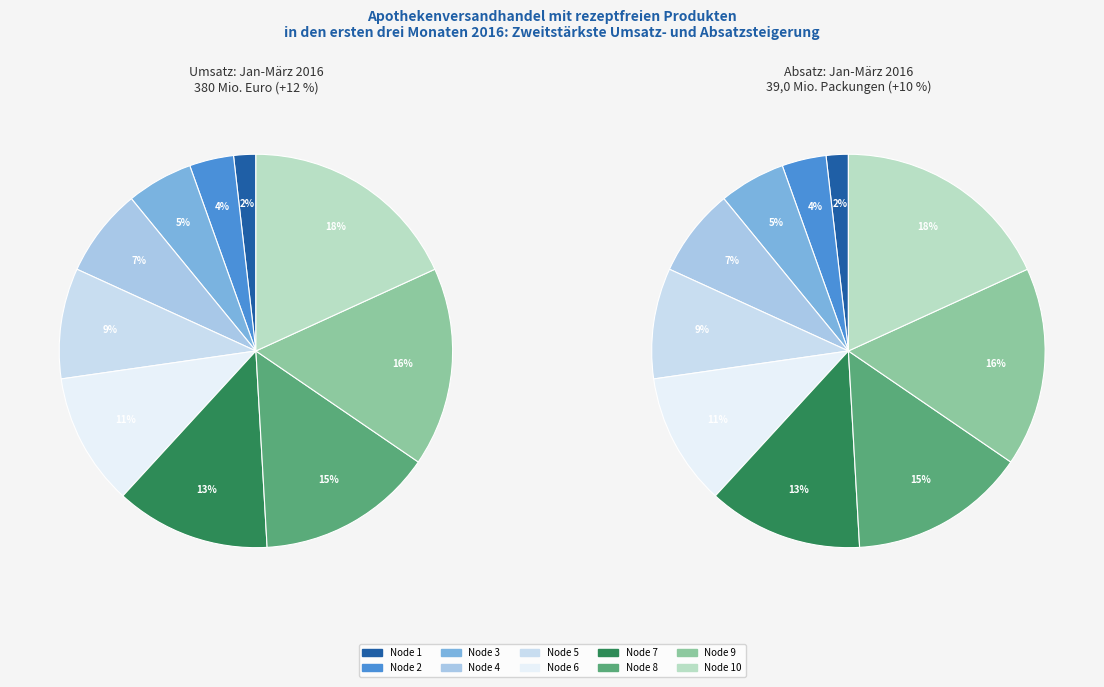

What is the largest slice in the pie chart?

10